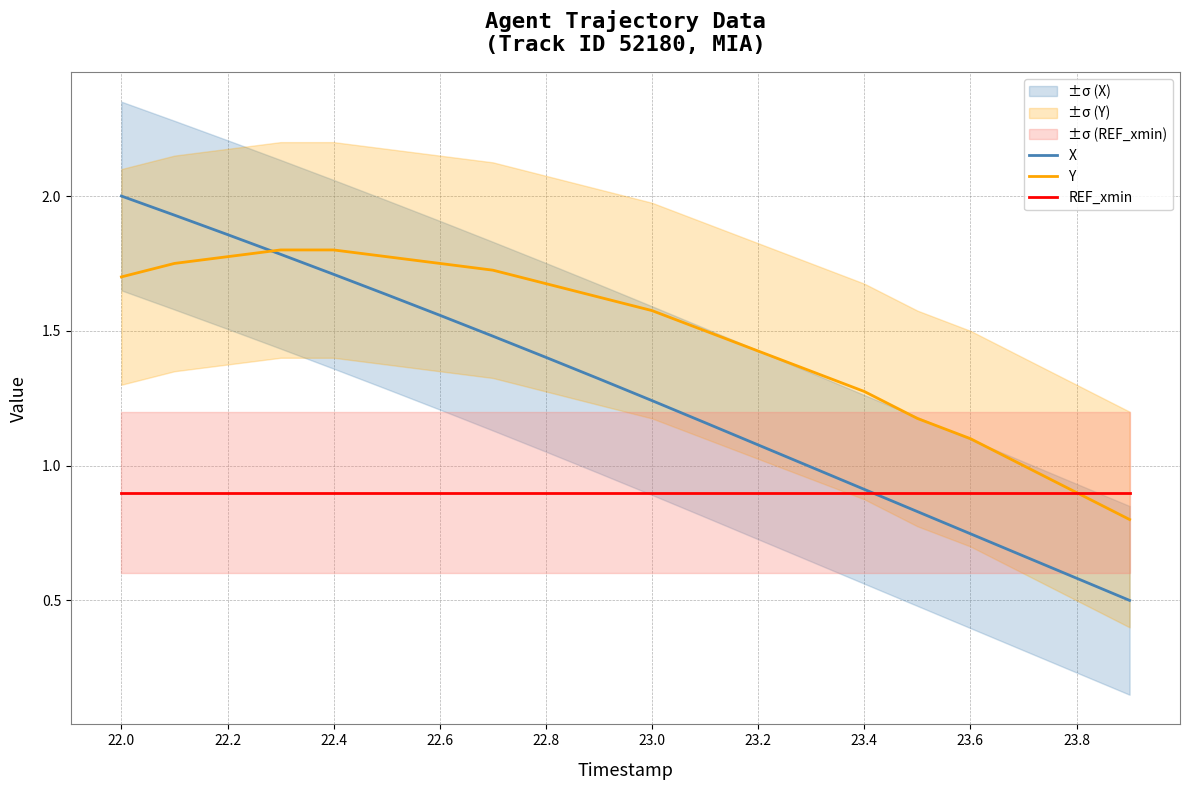

How many times do REF_xmin and X cross each other?

1